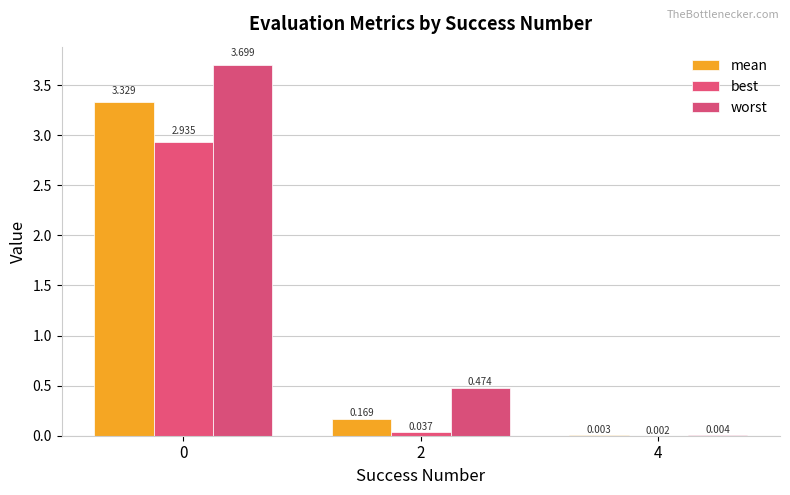

Are the bars grouped side by side (vs. stacked)?

Yes